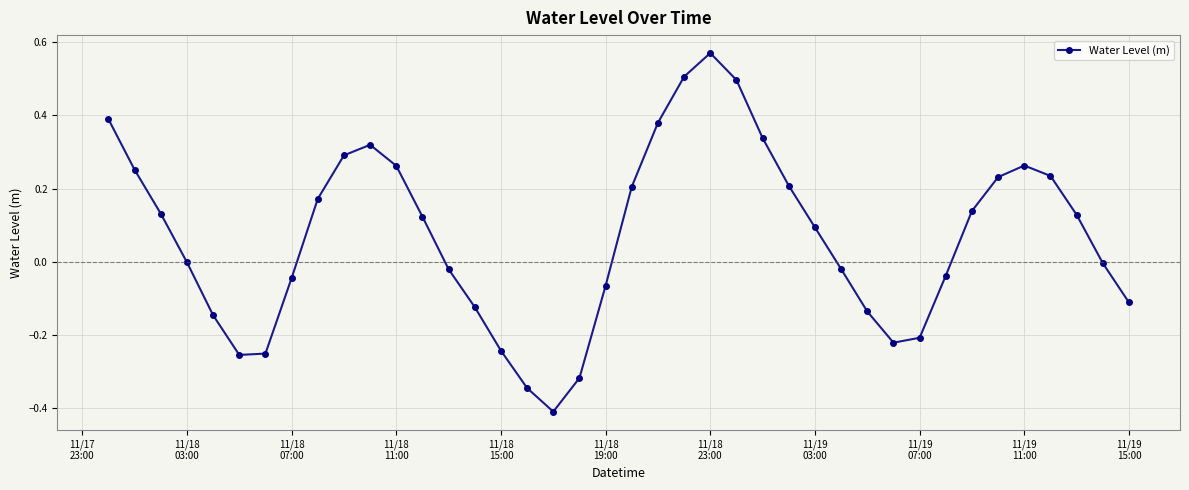

What is the value of the 23rd point from the left?

0.5